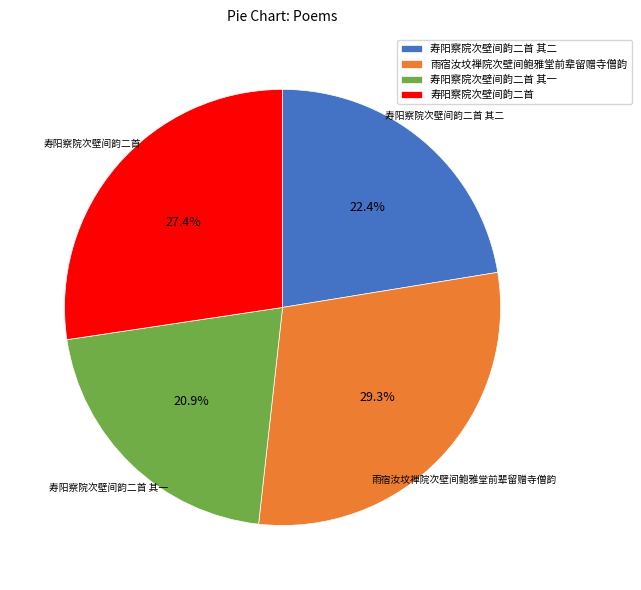

Is it true that 寿阳察院次壁间韵二首 其二 is 36% of the pie?

False